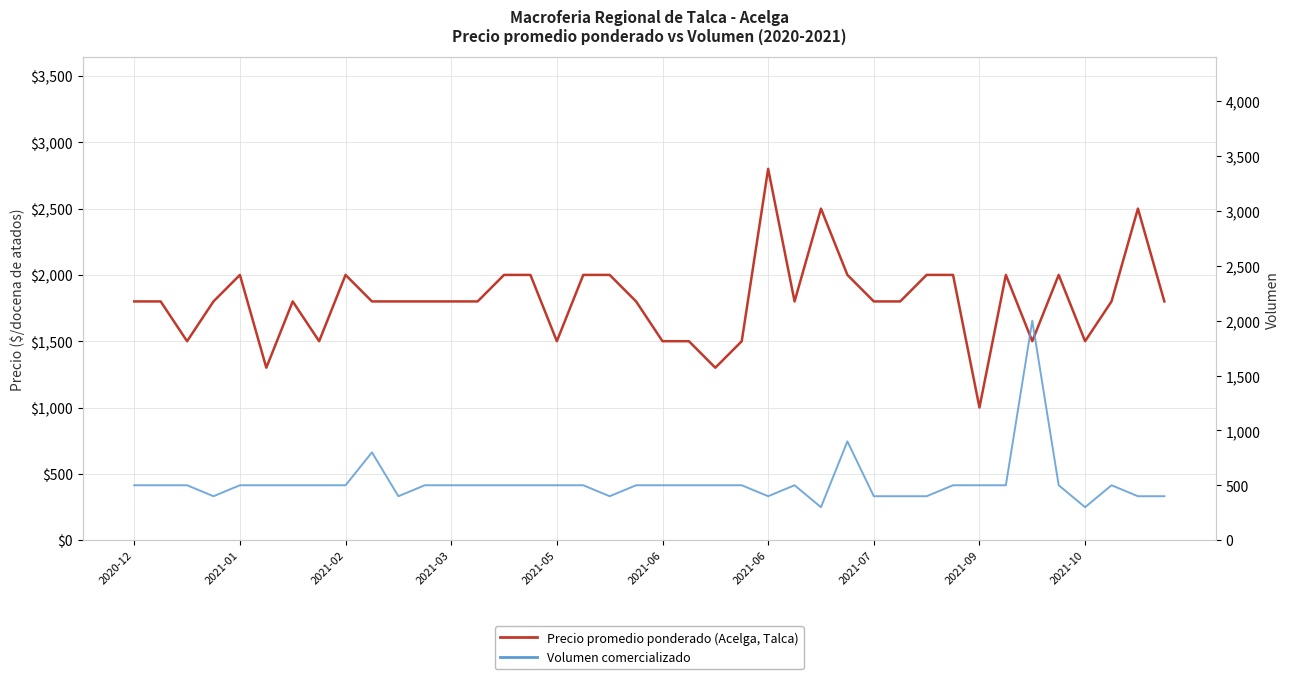

What is the maximum value shown in the chart?

2800